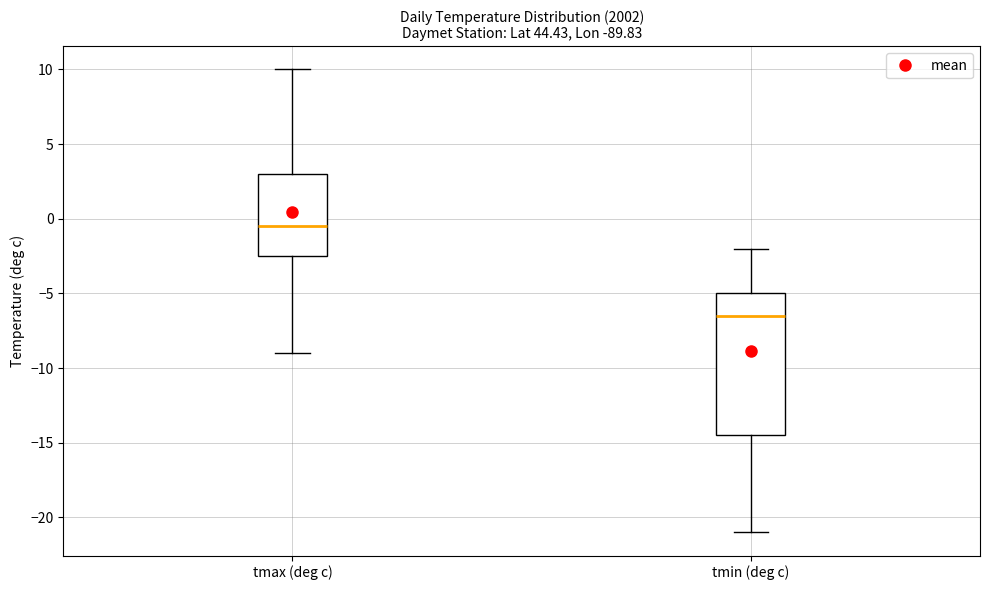

Where is the lower edge of the box for tmax (deg c) on the y-axis? The values are not printed on the chart, so give them approximately, as read against the axis.

-2.5